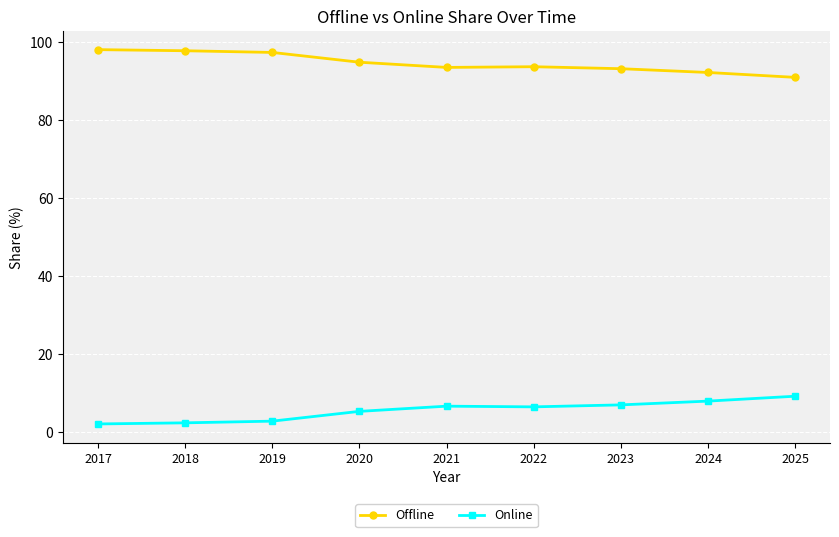

True or false: Offline has more than 2 points higher than both neighbors.

False